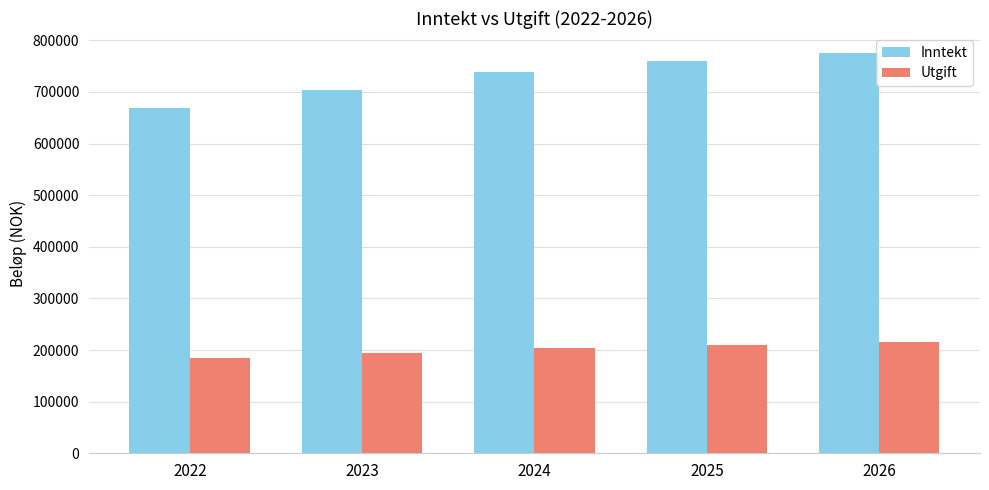

At which category does the chart reach its peak across all series?

2026